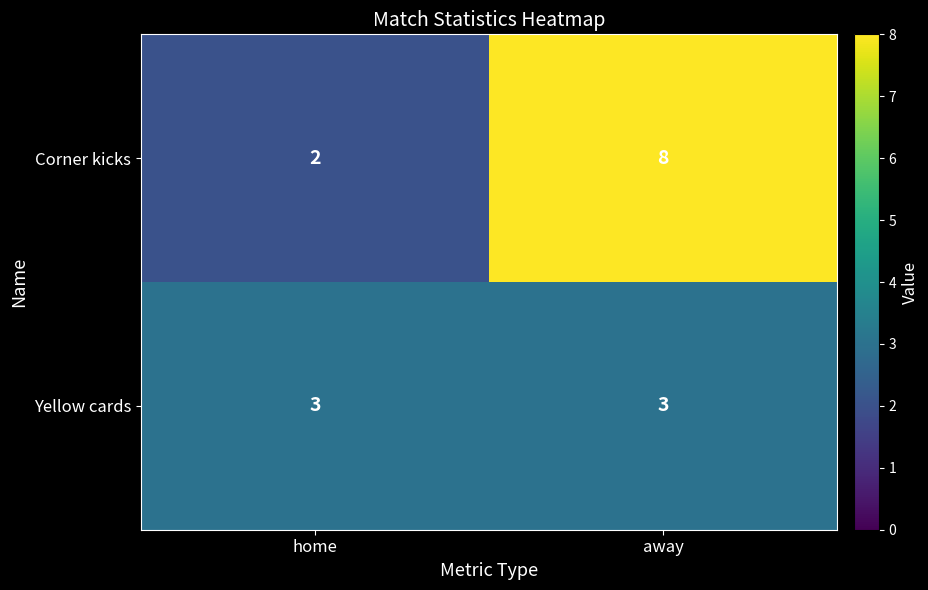

Read the Yellow cards value at away.

3